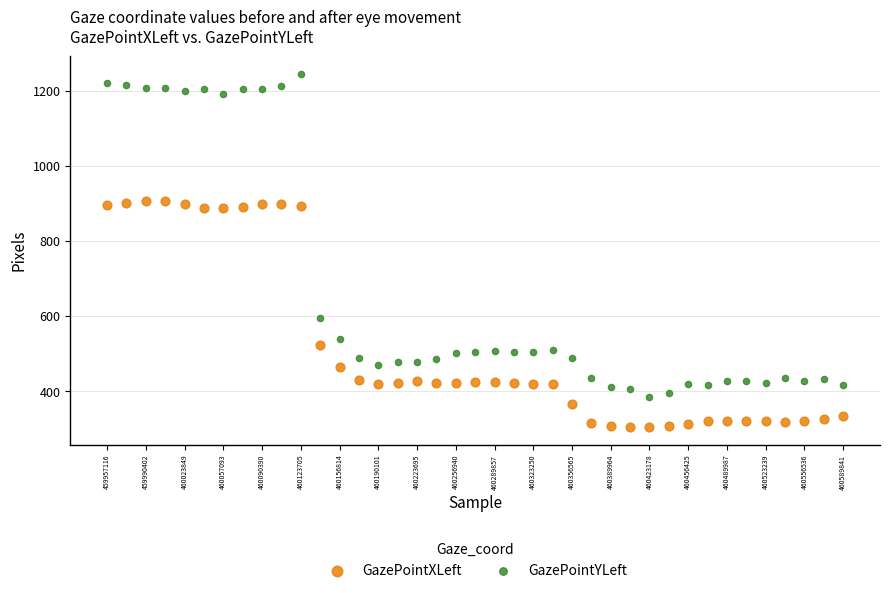

Which series contains the highest Y value?

GazePointYLeft